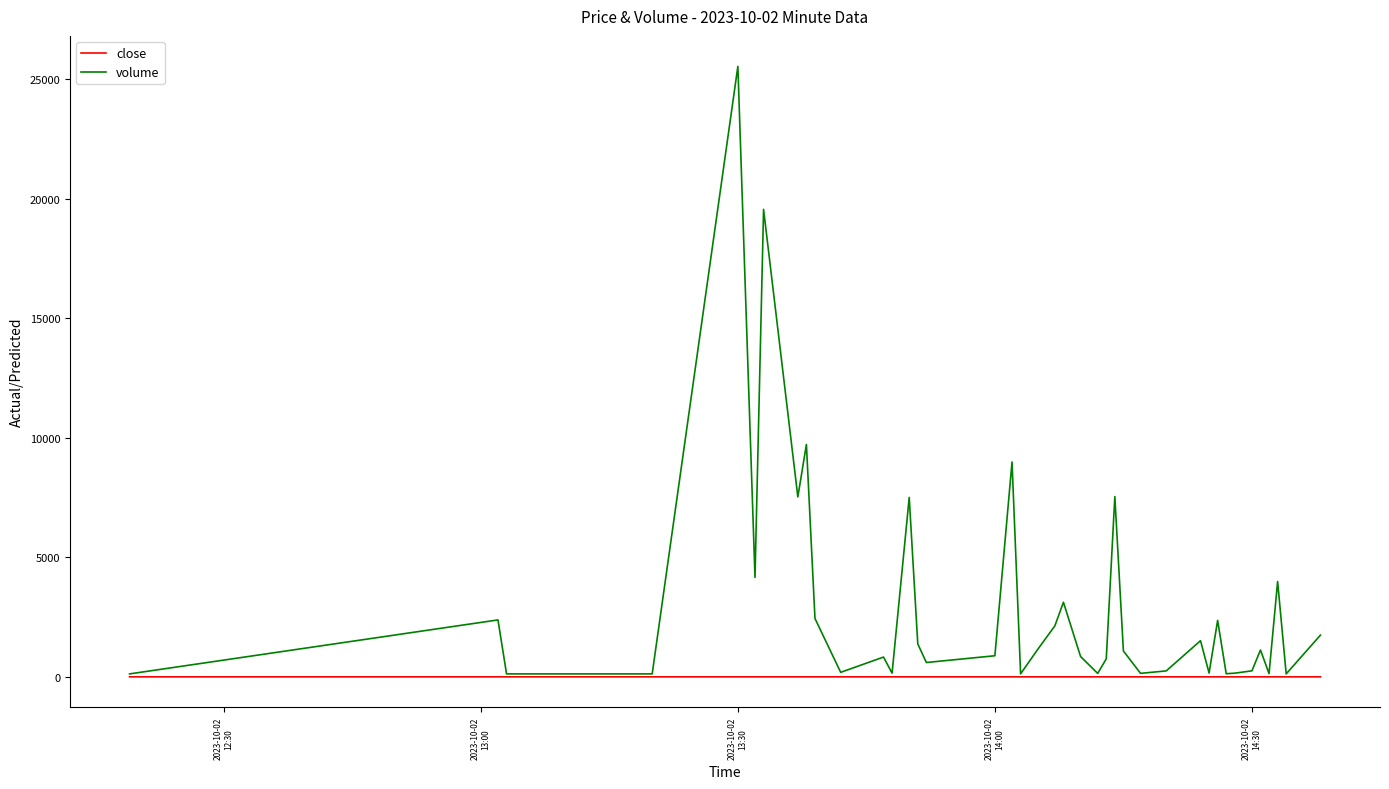

Rank the series by their average value, from highest to lowest.

volume, close